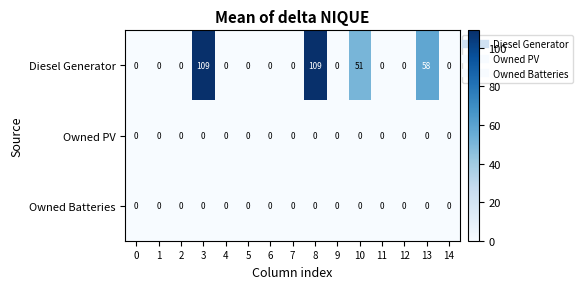

What is the average value of the Diesel Generator series?

22